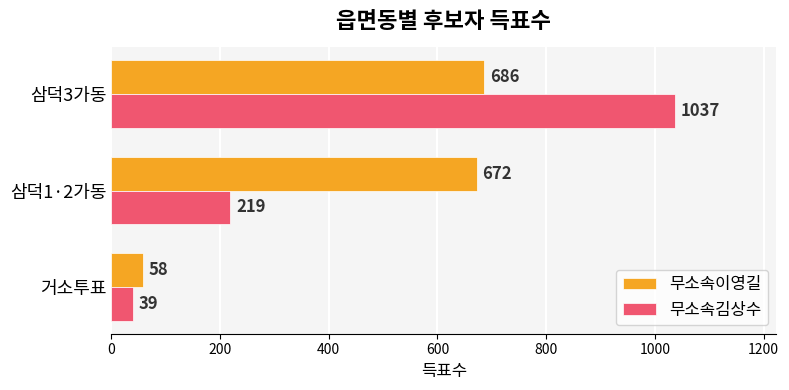

At which category is the sum across all series the highest?

삼덕3가동